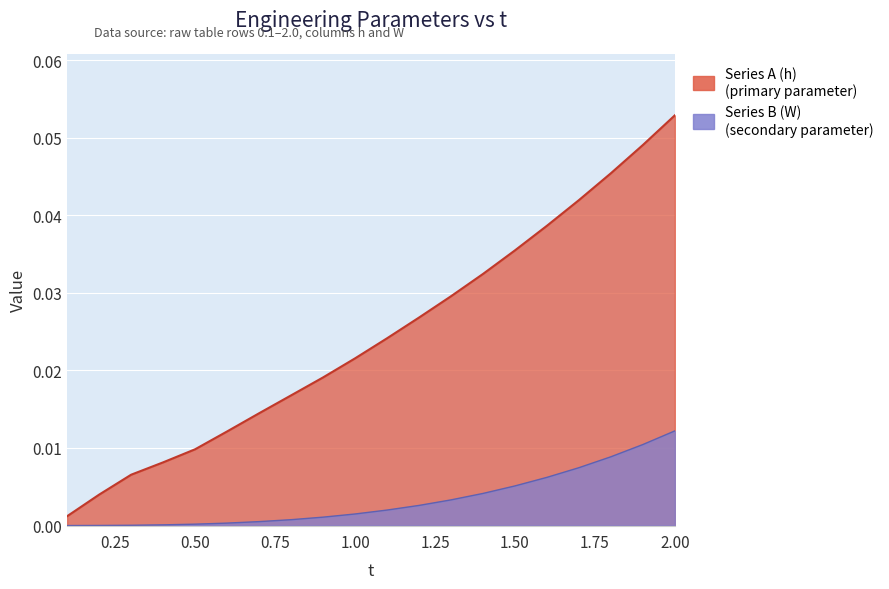

What is the difference between the maximum and minimum values in the Series A (h) series?

0.1